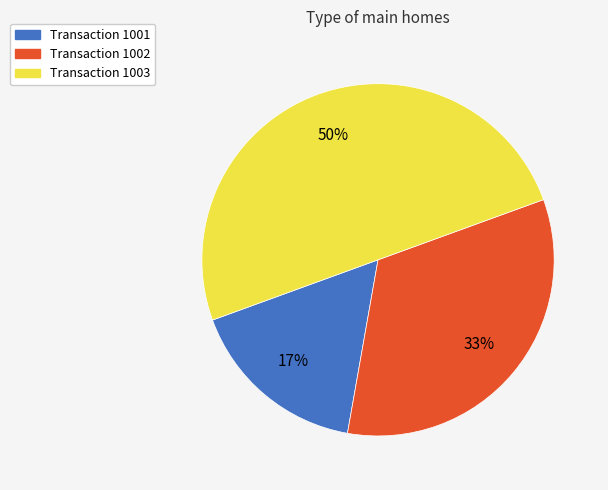

To the nearest percent, what is the difference between the largest and smallest slice percentages?

33%